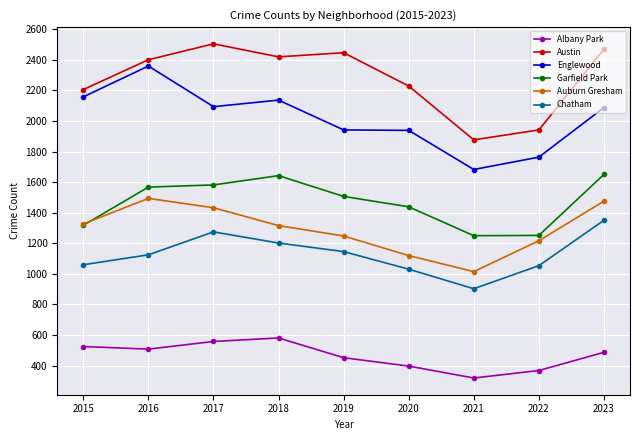

What is the average value of the Austin series?

2277